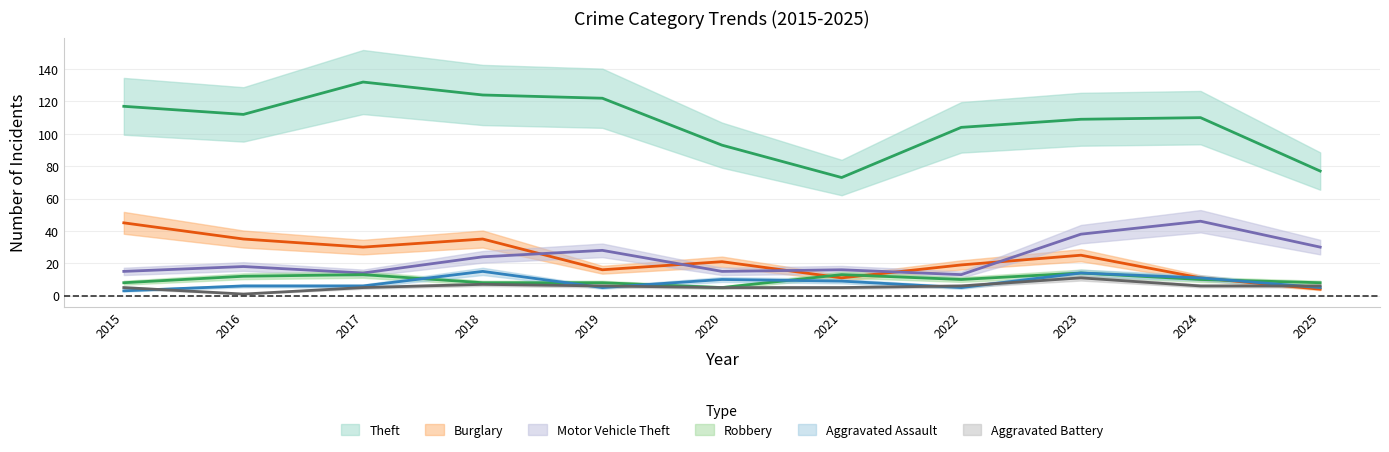

How many data points in Robbery are above 10?

4